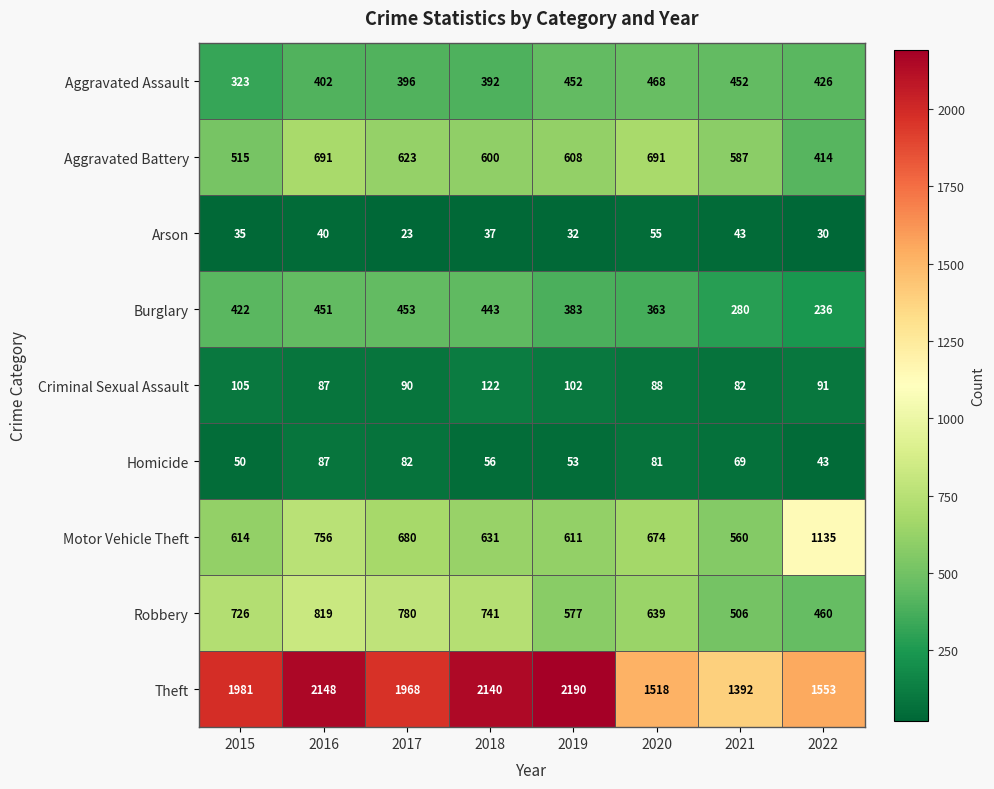

Where does the Aggravated Battery series first go above 608?

2016